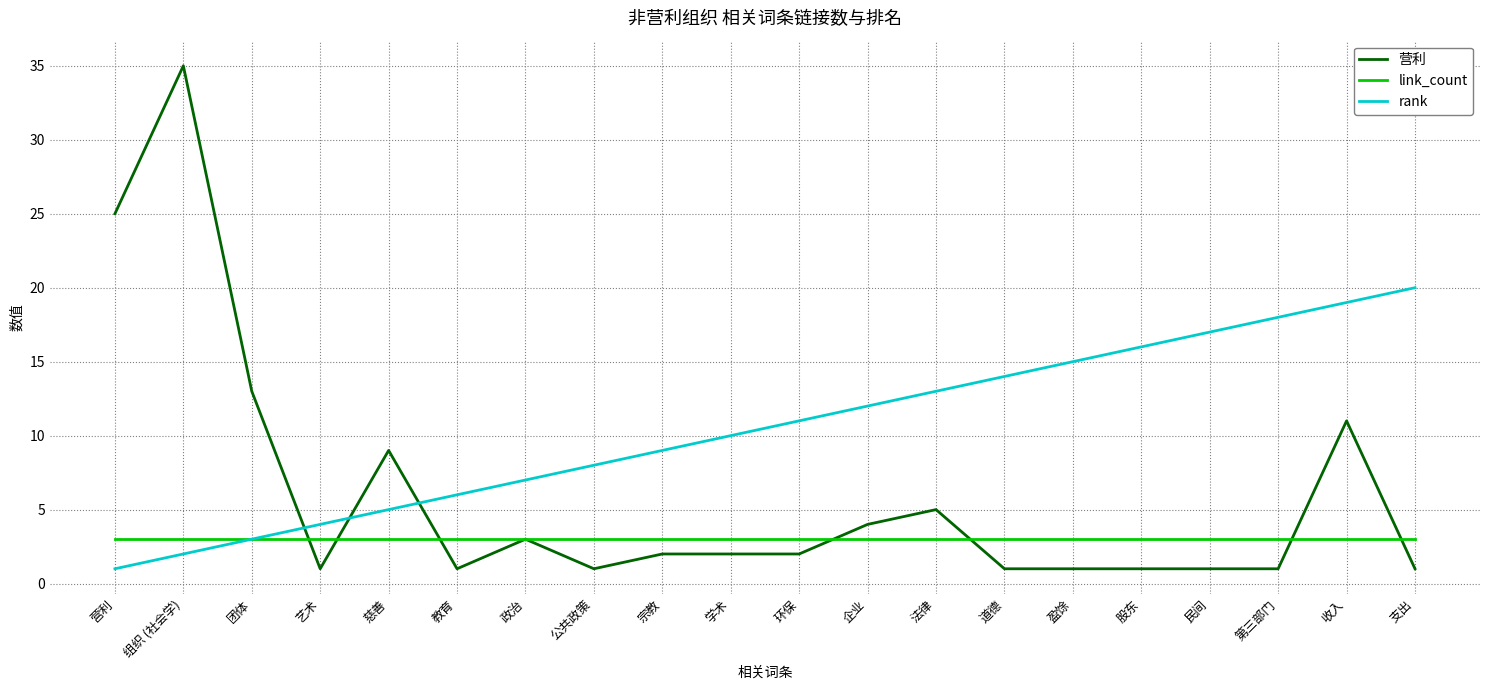

How many categories are shown in the chart?

20